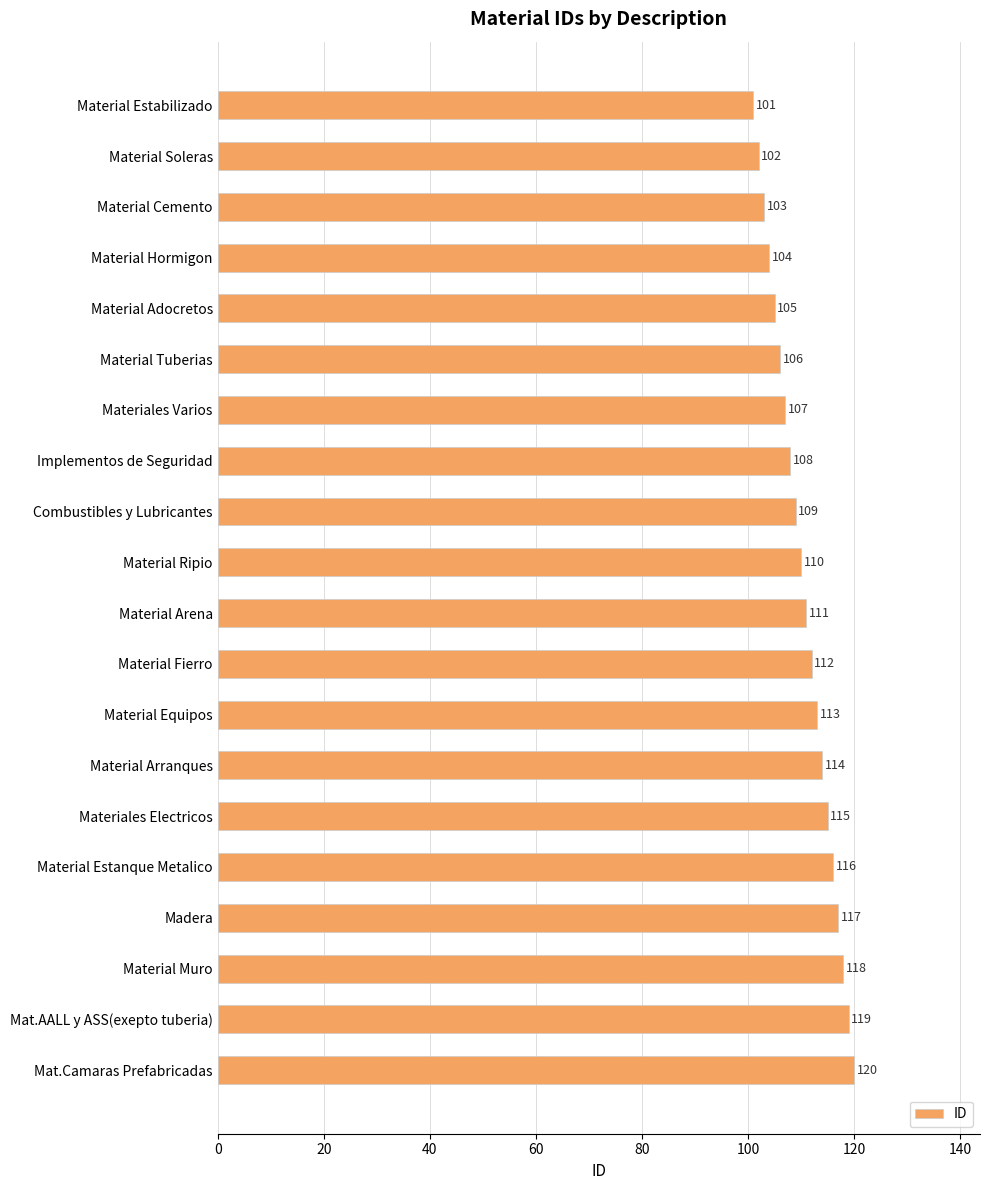

List the labels in order of value, smallest first.

Material Estabilizado, Material Soleras, Material Cemento, Material Hormigon, Material Adocretos, Material Tuberias, Materiales Varios, Implementos de Seguridad, Combustibles y Lubricantes, Material Ripio, Material Arena, Material Fierro, Material Equipos, Material Arranques, Materiales Electricos, Material Estanque Metalico, Madera, Material Muro, Mat.AALL y ASS(exepto tuberia), Mat.Camaras Prefabricadas